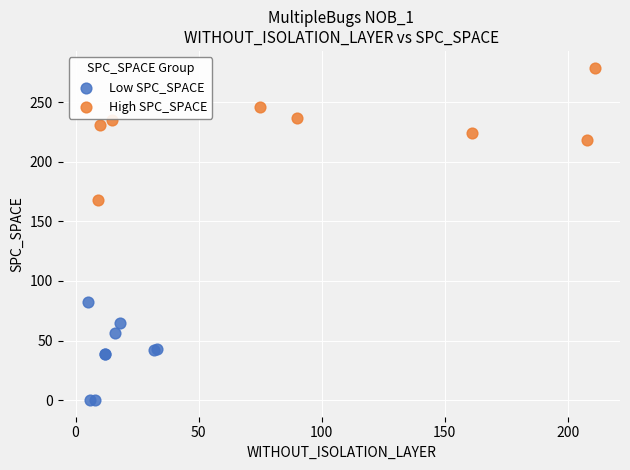

Which series contains the lowest Y value?

Low SPC_SPACE